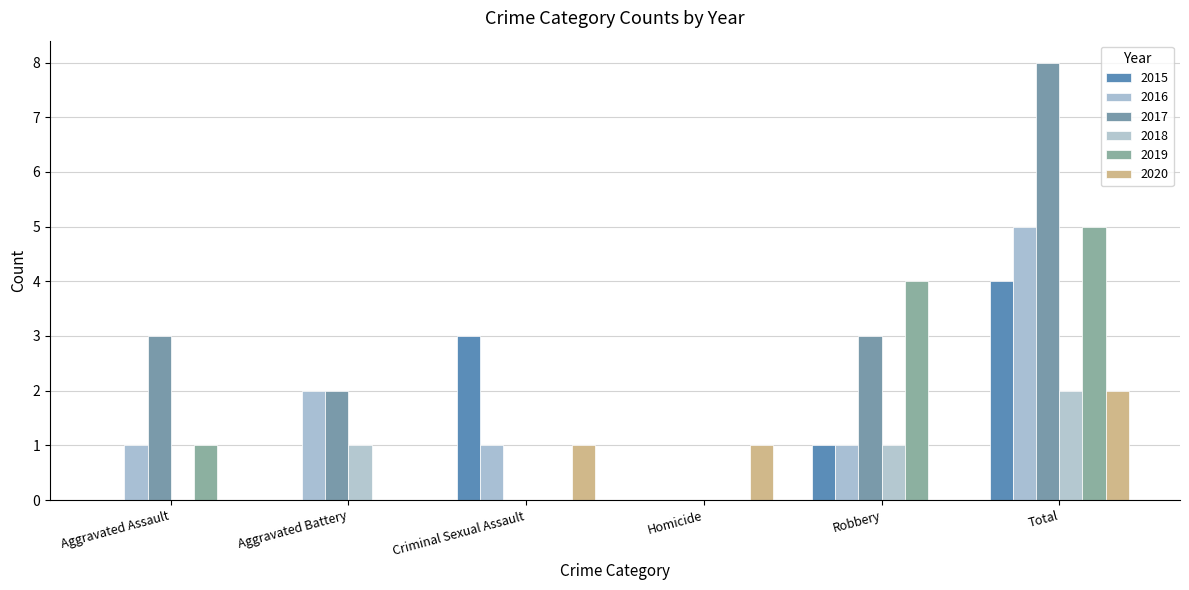

What is the difference between the highest and lowest values at Total?

6